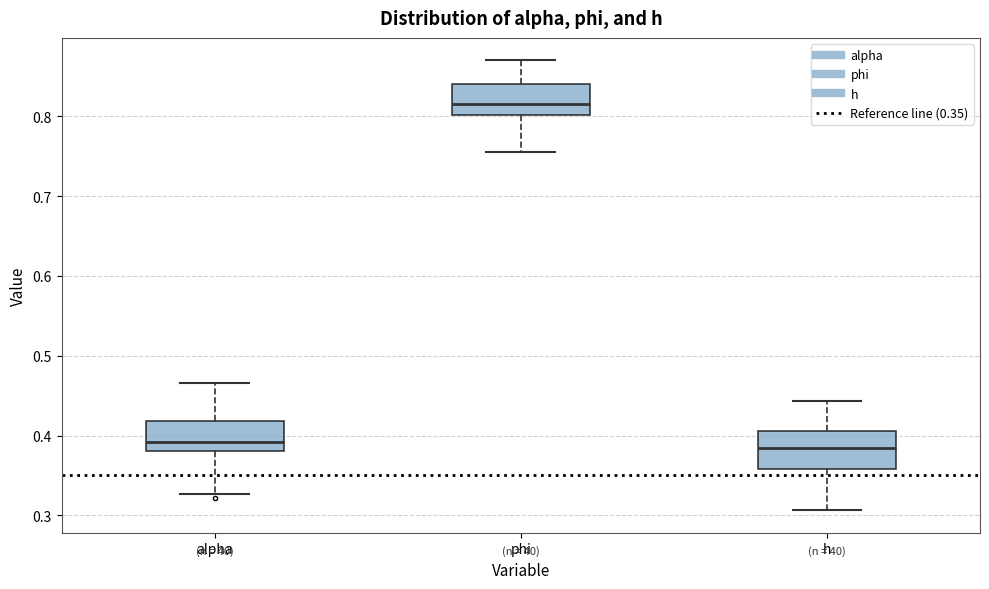

Reading left to right, transcribe this box plot: for each box, give where its median line is, the range the box spans, and where its two whiskers end, as read against the y-axis. The values are not printed on the chart, so give them approximately, as read against the axis.

alpha: median 0.39, box 0.38 to 0.42, whiskers 0.33 to 0.47
phi: median 0.81, box 0.80 to 0.84, whiskers 0.76 to 0.87
h: median 0.38, box 0.36 to 0.41, whiskers 0.31 to 0.44